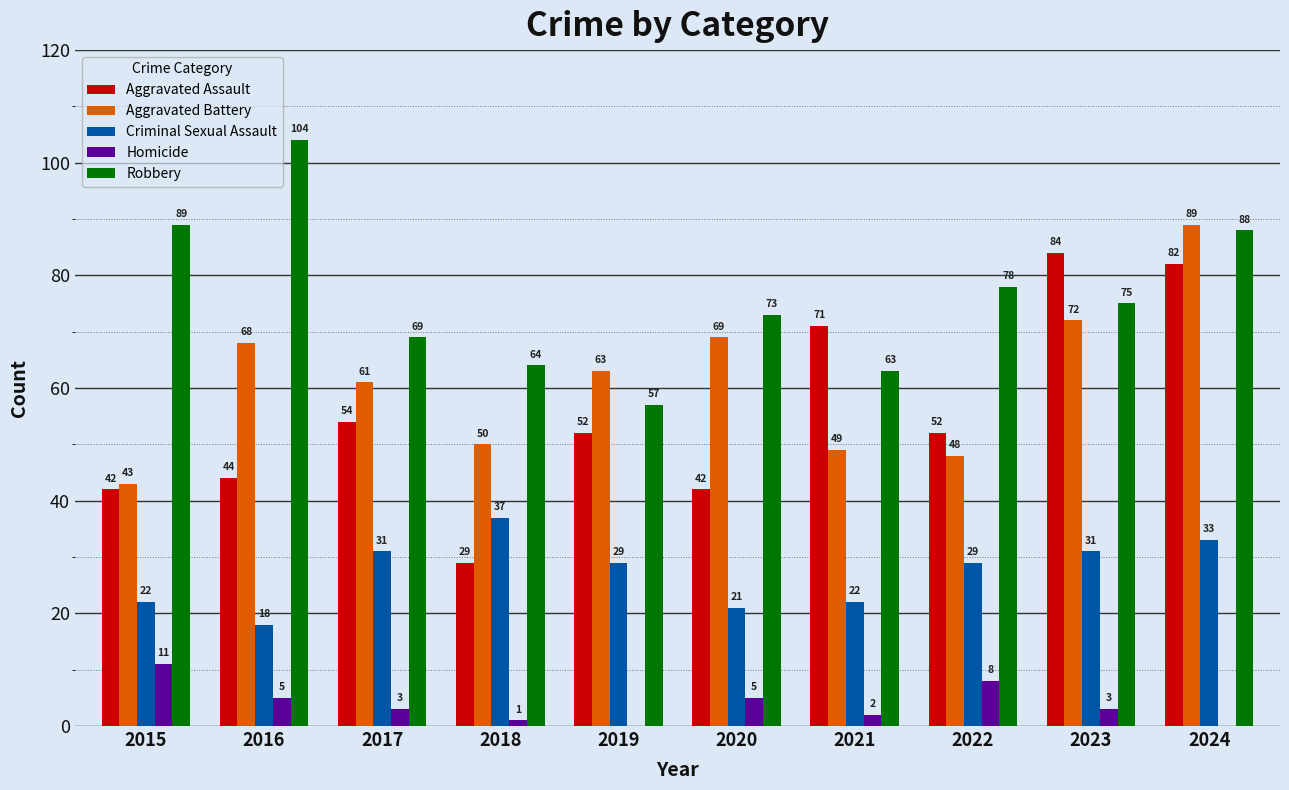

Reading right to left, list all the values displayed in this chart.

Aggravated Assault: 82	84	52	71	42	52	29	54	44	42
Aggravated Battery: 89	72	48	49	69	63	50	61	68	43
Criminal Sexual Assault: 33	31	29	22	21	29	37	31	18	22
Homicide: 0	3	8	2	5	0	1	3	5	11
Robbery: 88	75	78	63	73	57	64	69	104	89